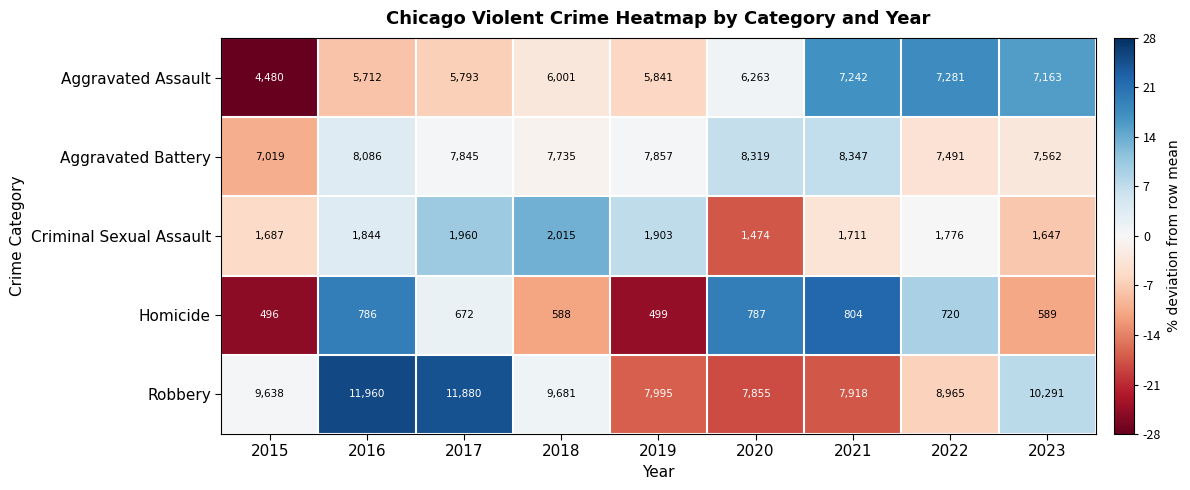

List the series in order of their peak value, highest first.

Robbery, Aggravated Battery, Aggravated Assault, Criminal Sexual Assault, Homicide